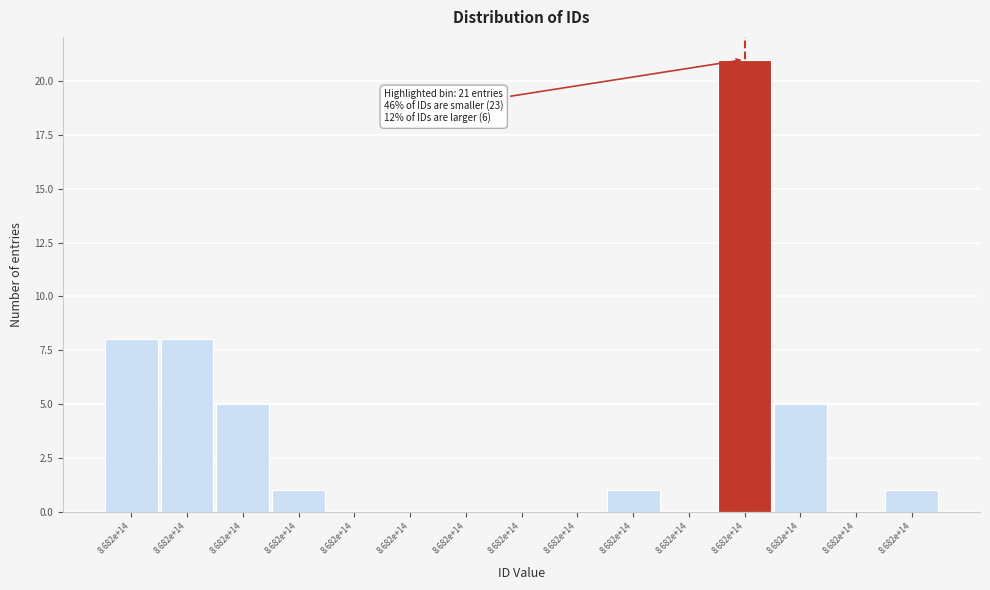

Are the bars horizontal?

No